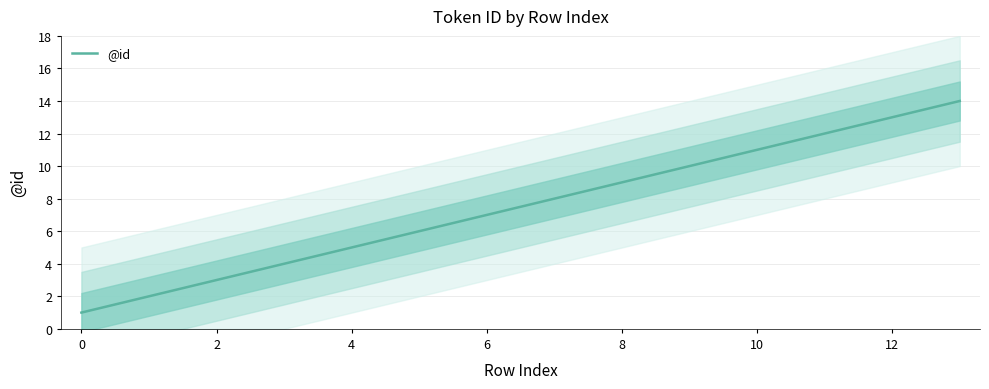

What is the difference between the second highest and second lowest values?

11